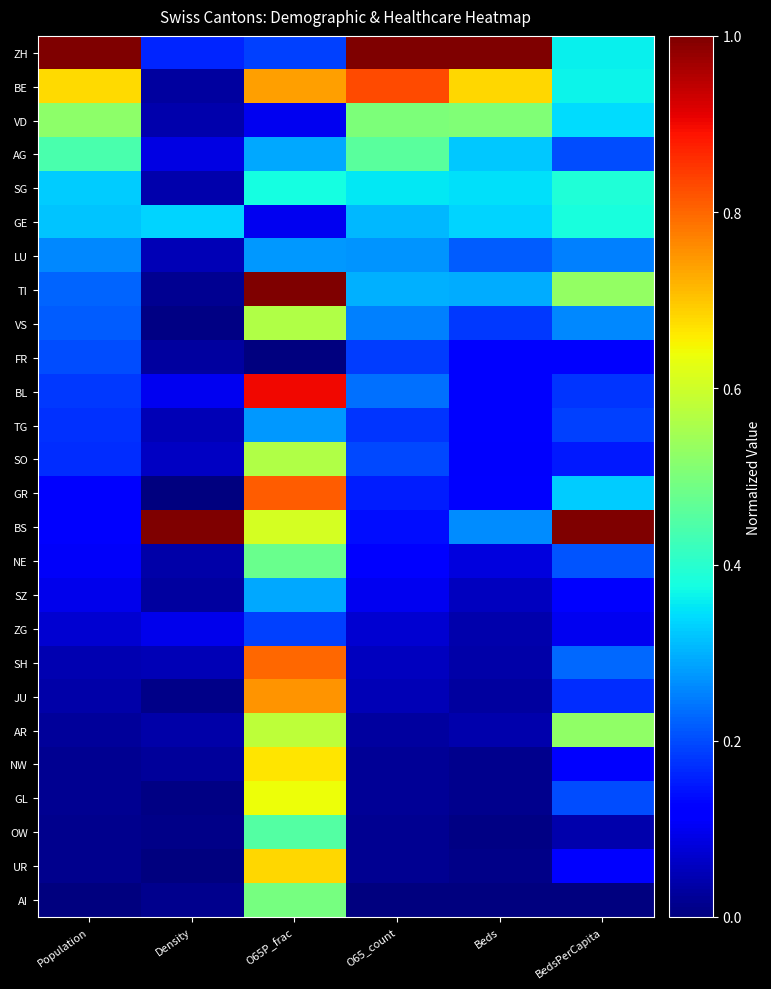

Rank the series by their maximum value, from lowest to highest.

ZG, FR, LU, TG, SZ, GE, SG, OW, AG, NE, AI, VD, VS, SO, AR, GL, NW, UR, JU, SH, GR, BE, BL, ZH, TI, BS